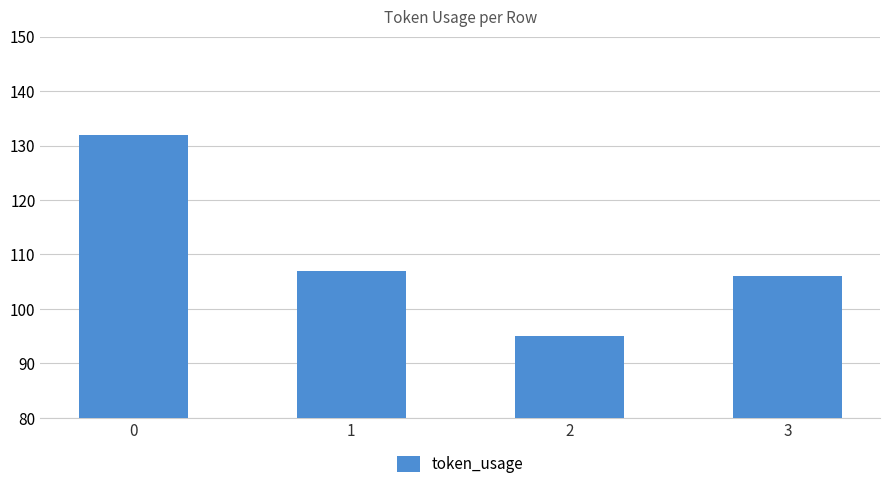

What is the greatest value displayed?

132